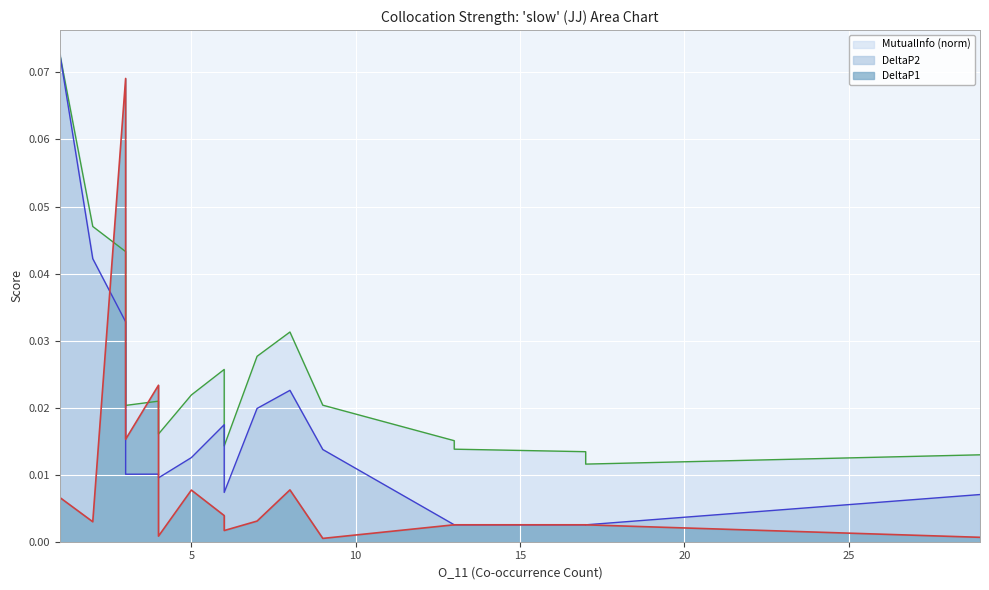

List the series in order of their overall mean, lowest first.

DeltaP1, DeltaP2, MutualInfo